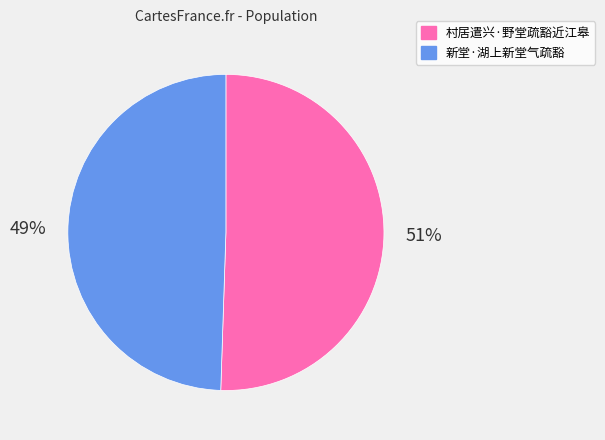

To the nearest percent, what percentage of the pie is 村居遣兴·野堂疏豁近江皋?

51%